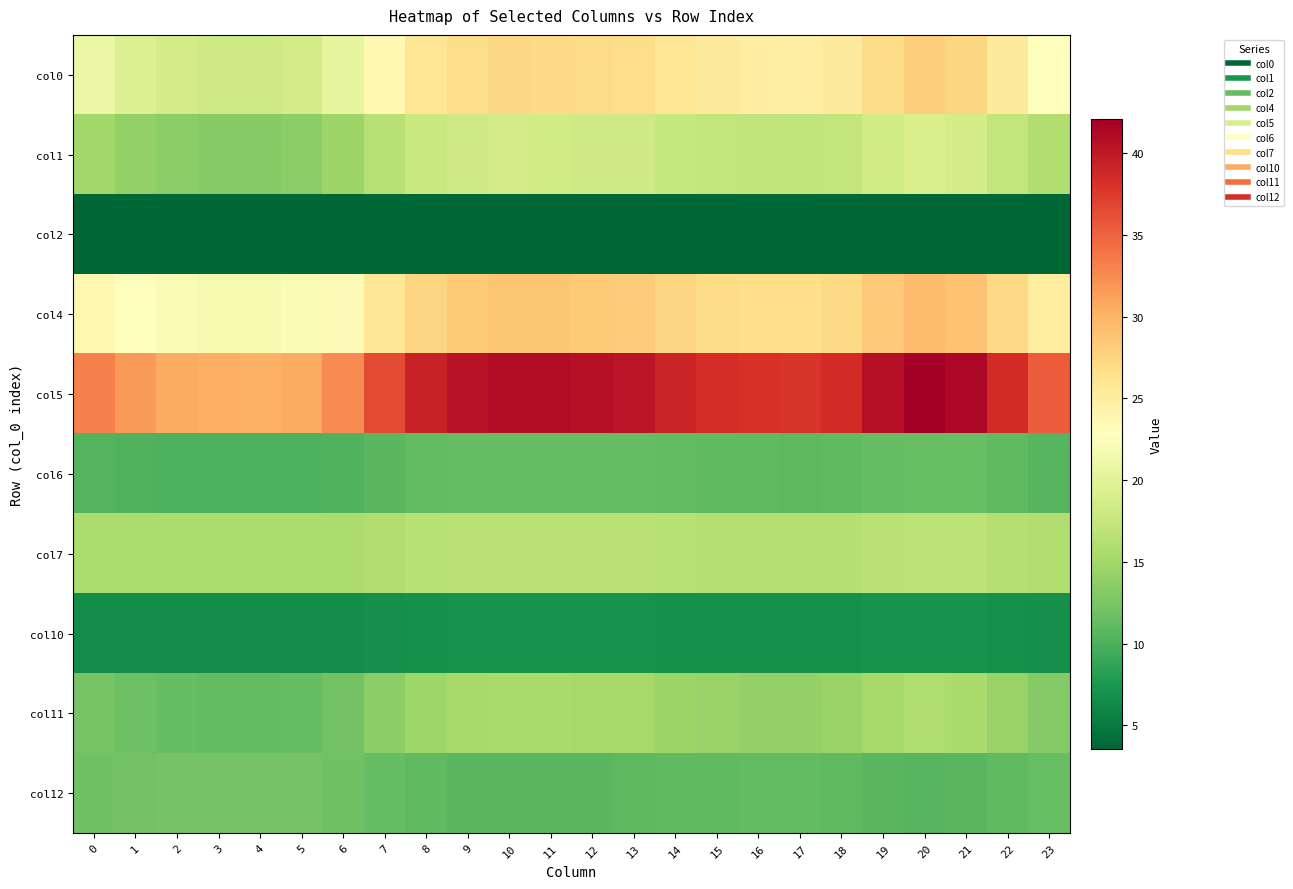

What is the difference between the highest and lowest values at 22?

34.9